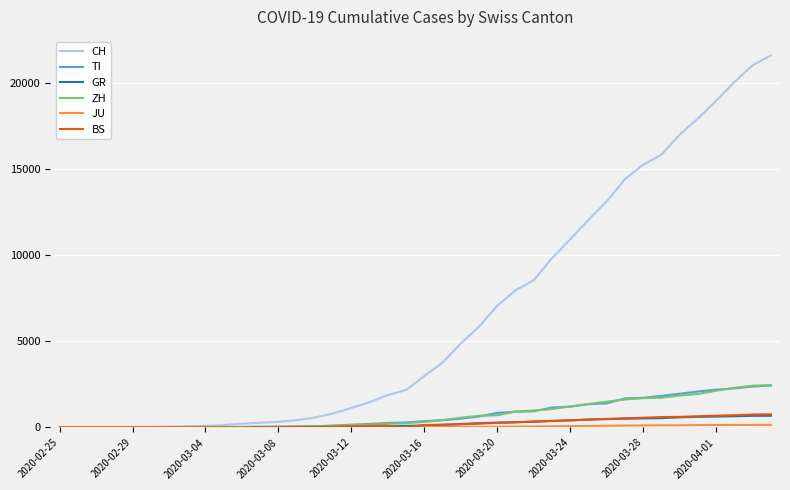

Which series has the widest spread of values?

CH